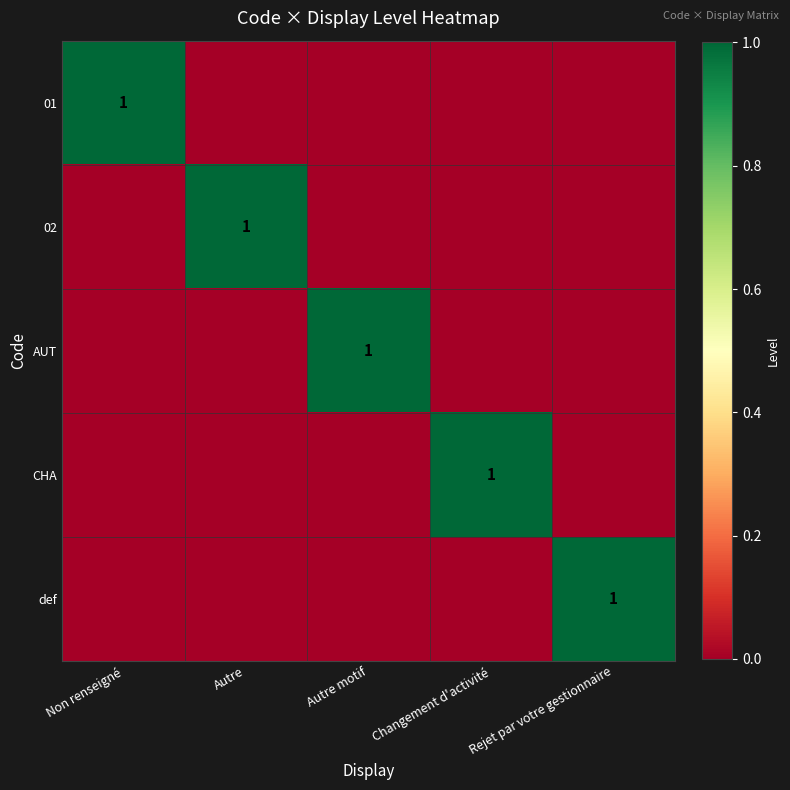

Which category has the lowest value across all series?

Autre